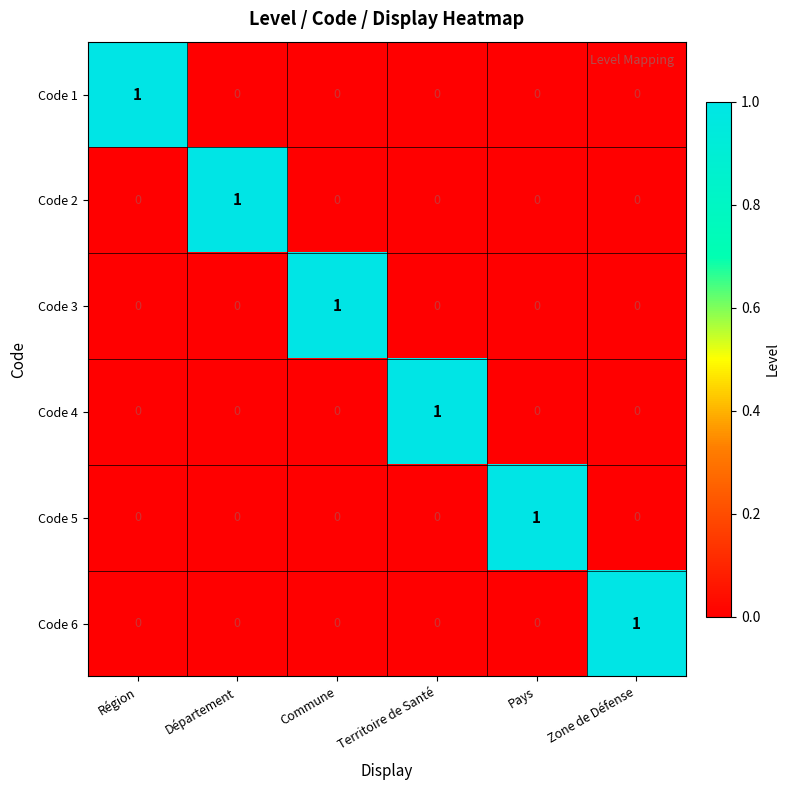

Count the number of categories in the chart.

6